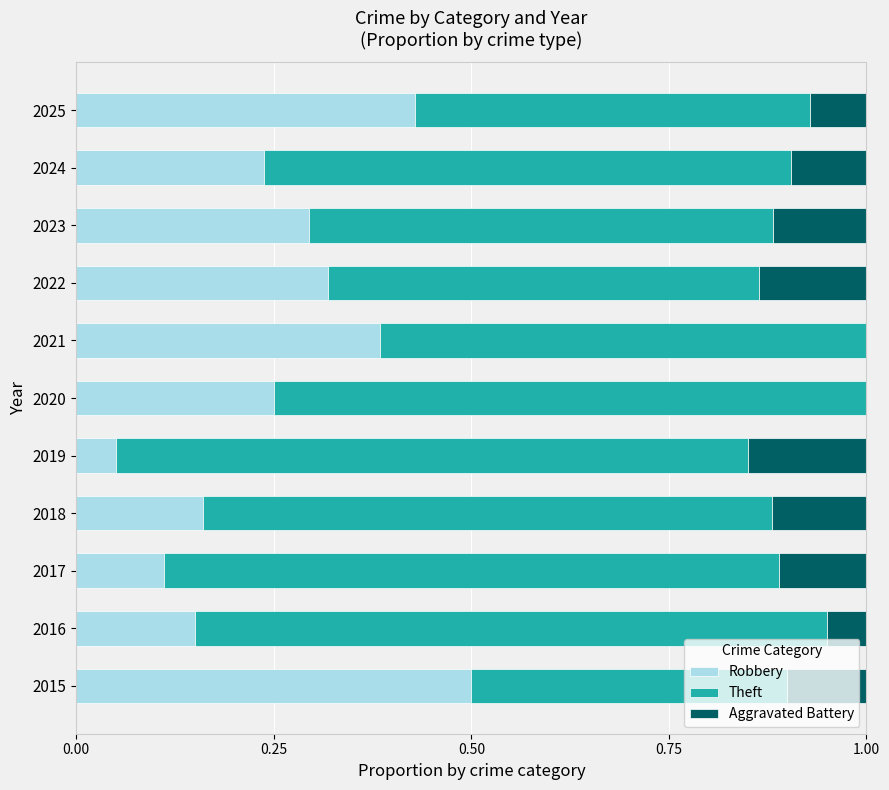

Is it true that Robbery equals 0.1 at 2019?

True